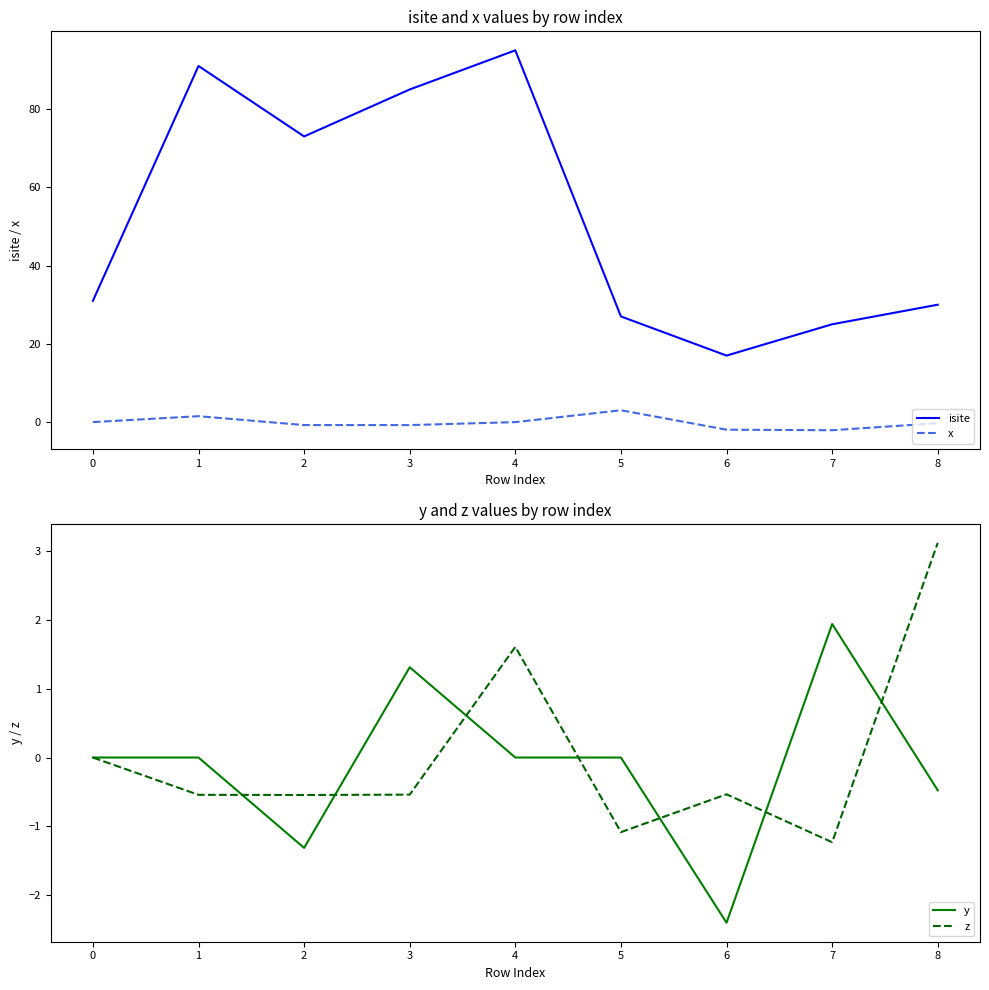

At which category does the chart reach its minimum across all series?

6